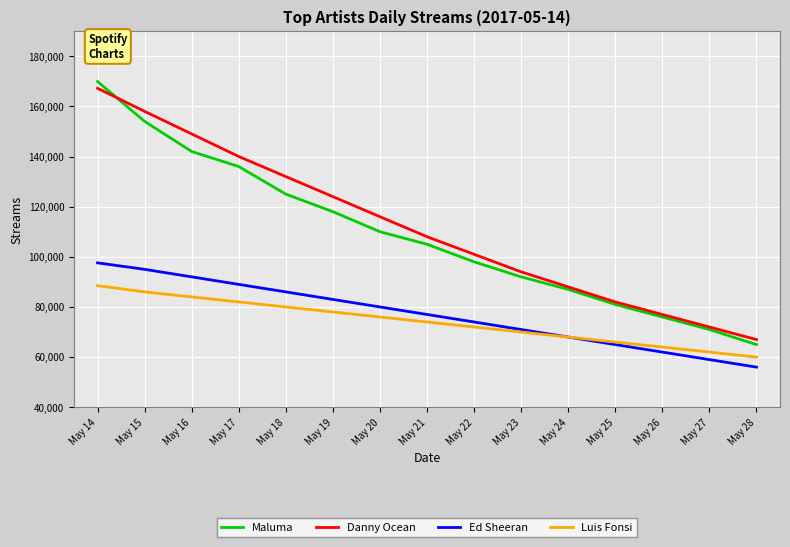

What is the approximate value of Maluma at May 26?

76000